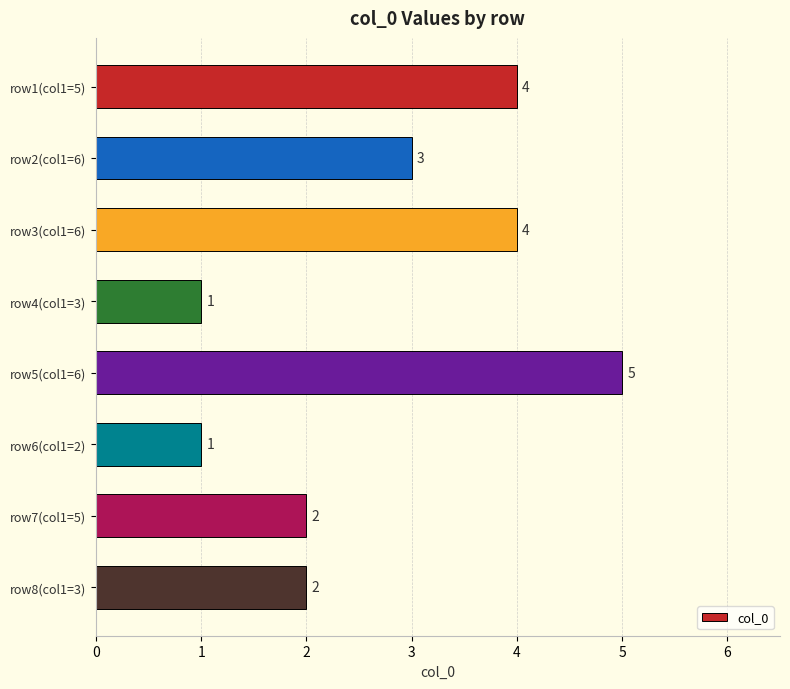

What is the label of the 8th bar from the top?

row8(col1=3)